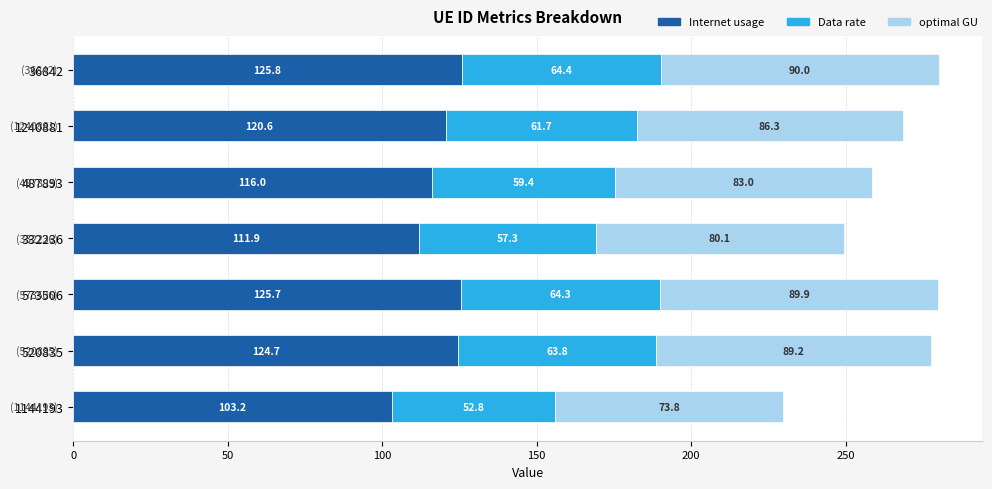

What is the difference between the second highest and second lowest values in the Internet usage series?

13.7